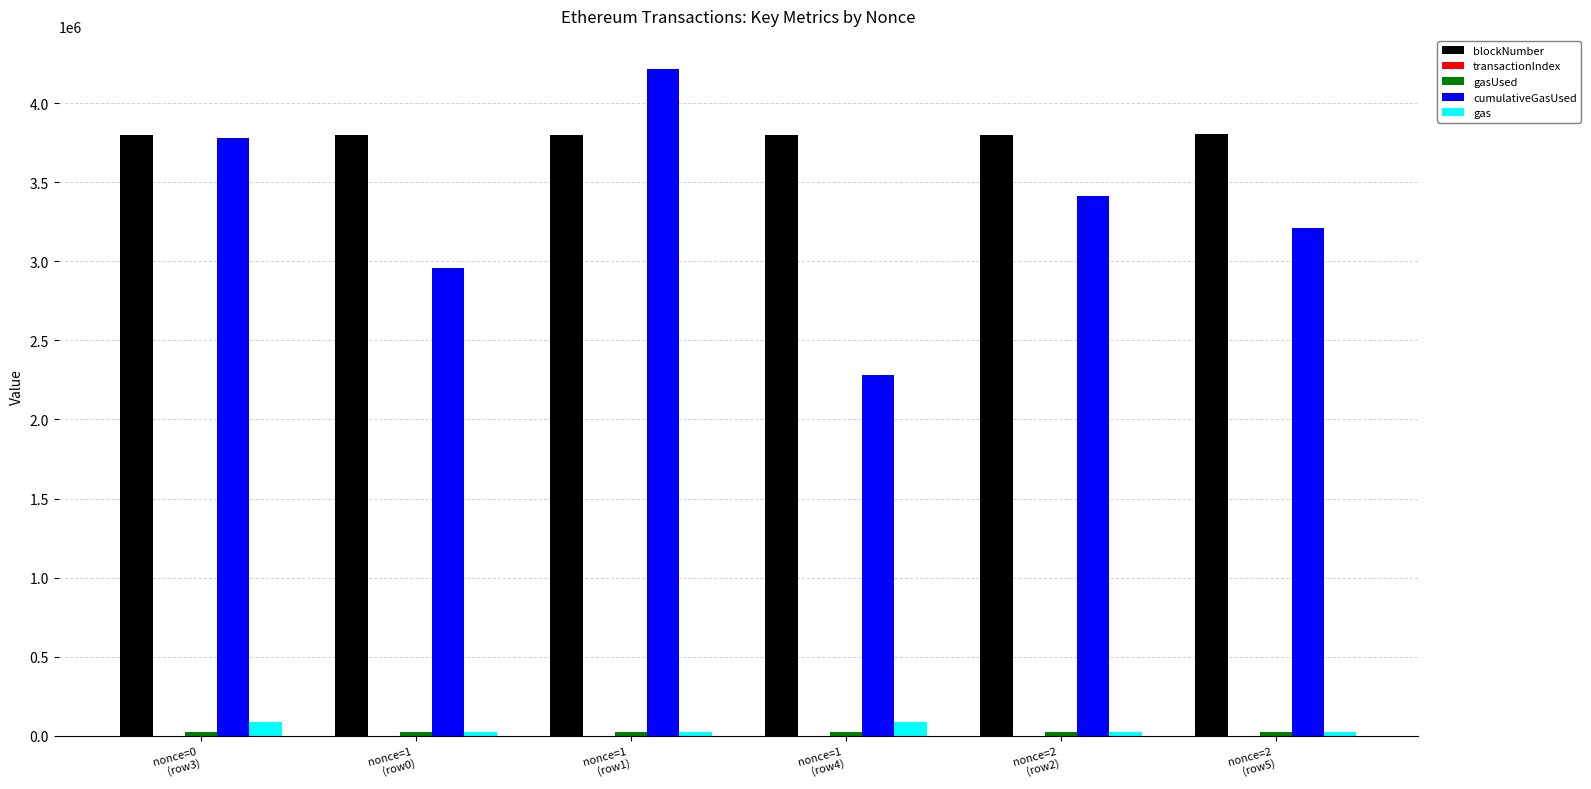

What is the maximum value shown in the chart?

4213817